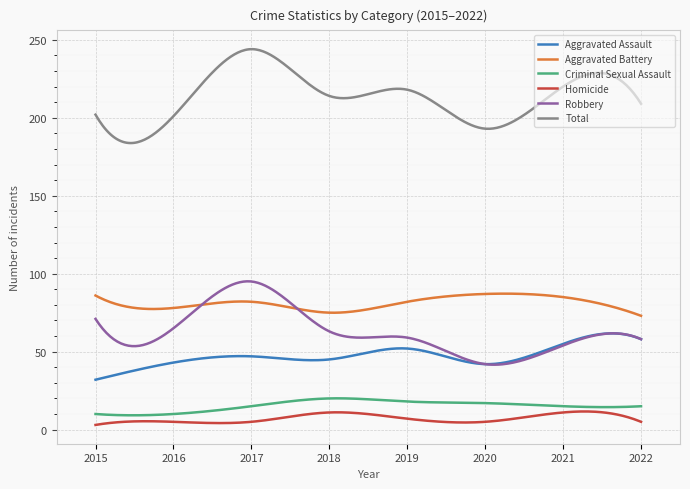

What is the difference between the maximum and second lowest values in the Total series?

60.2